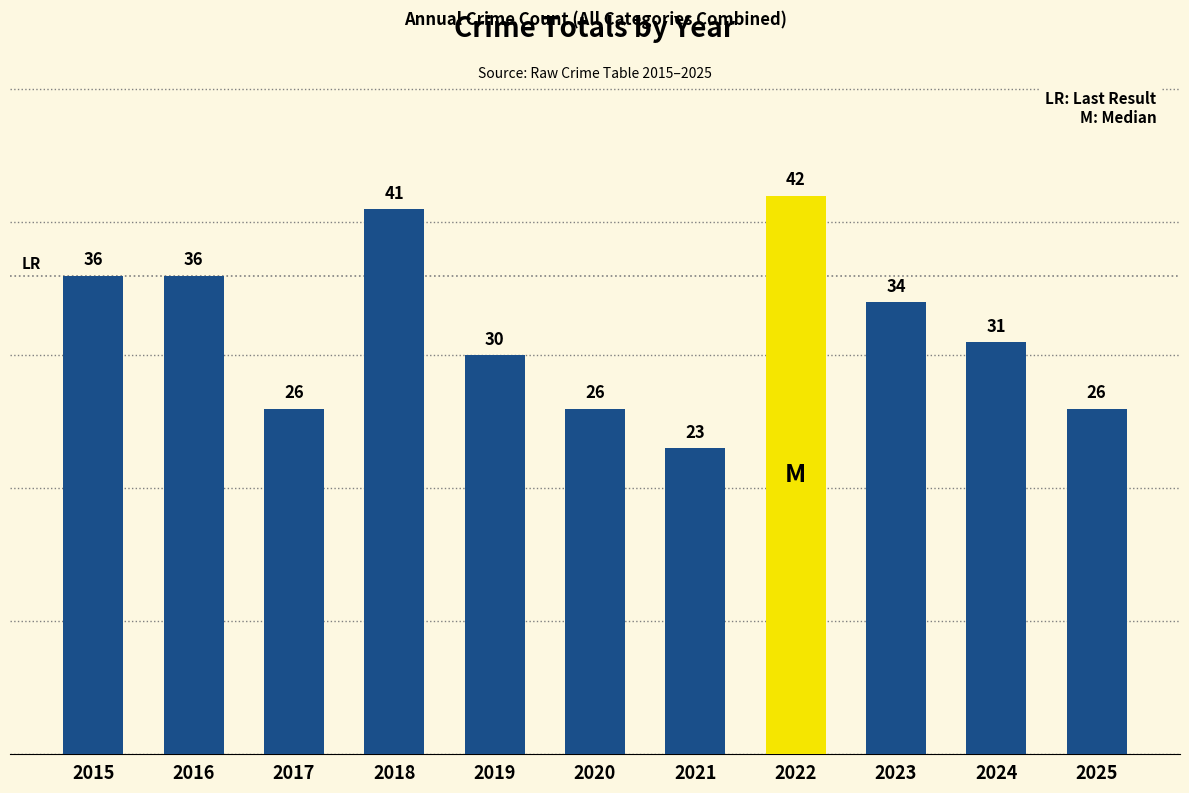

What is the average value?

32